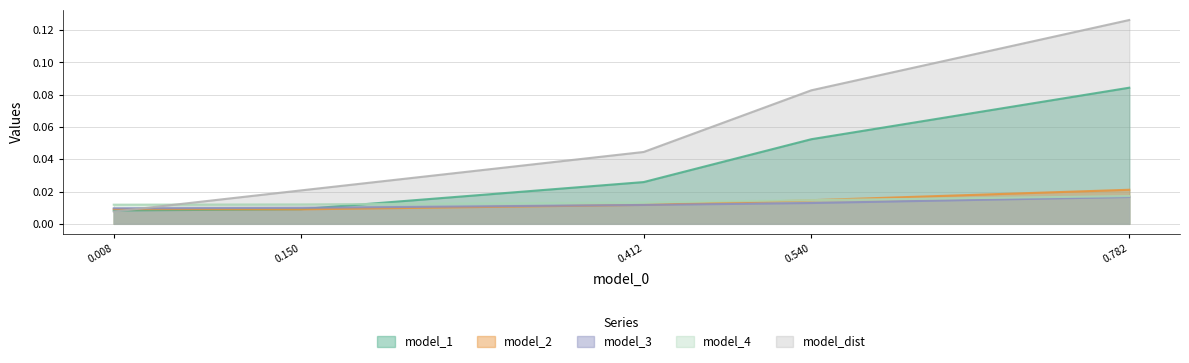

True or false: model_1 and model_4 cross at least once.

True